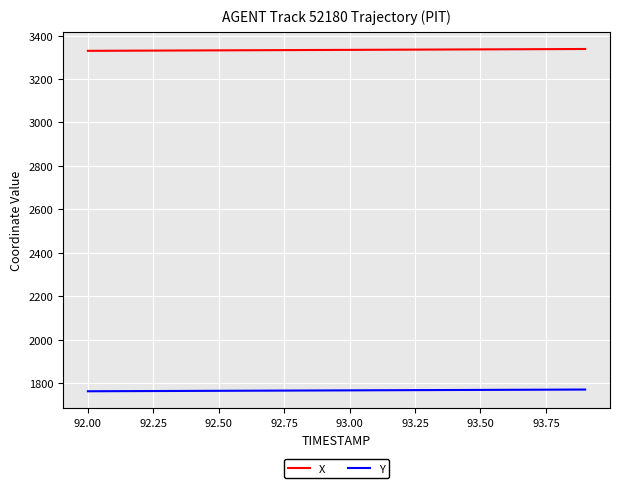

What are all the series names shown in the legend?

X, Y